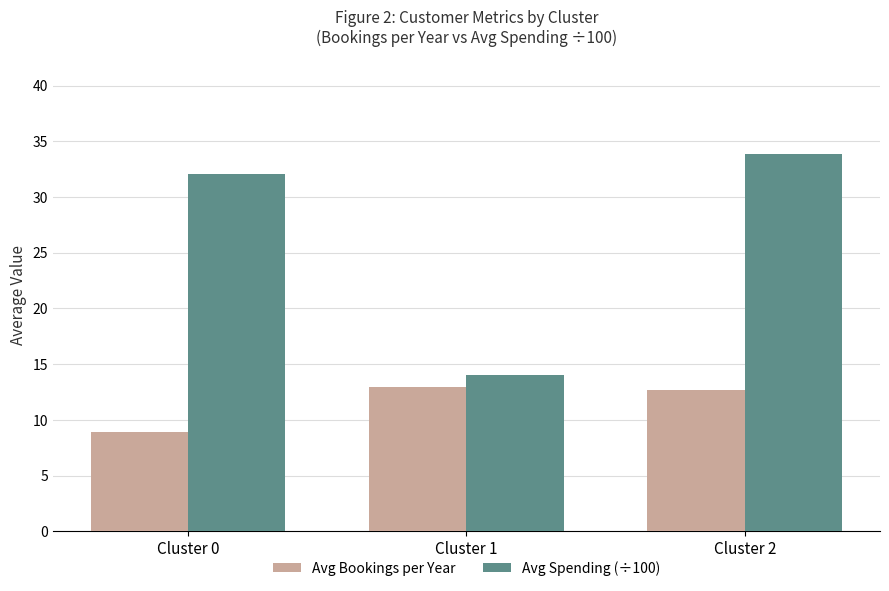

Which label corresponds to the largest value in the chart?

Cluster 2